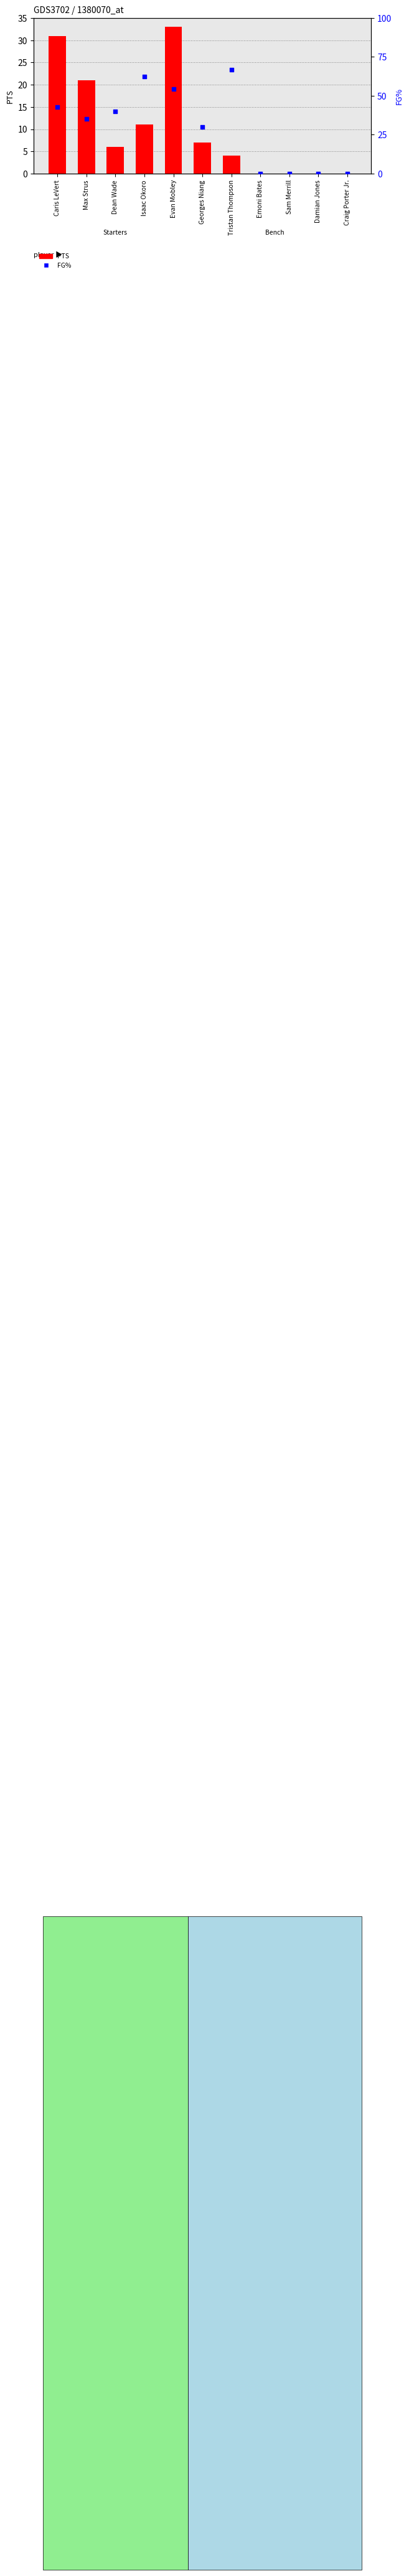

Which series reaches the maximum Y coordinate?

FG%